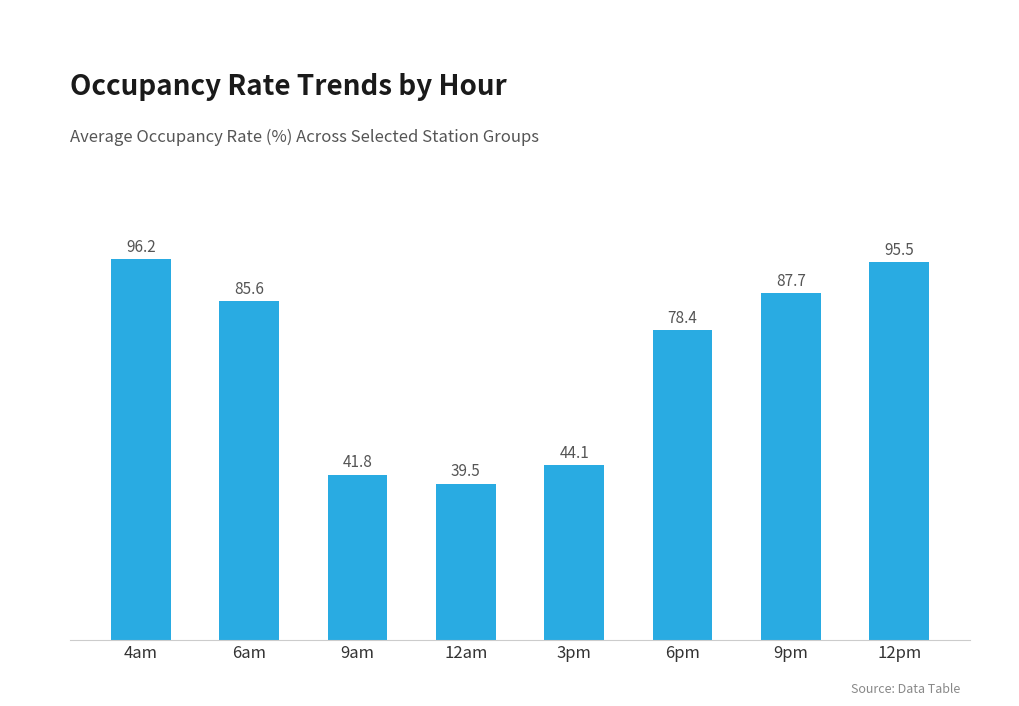

Read the value at 4am.

96.2